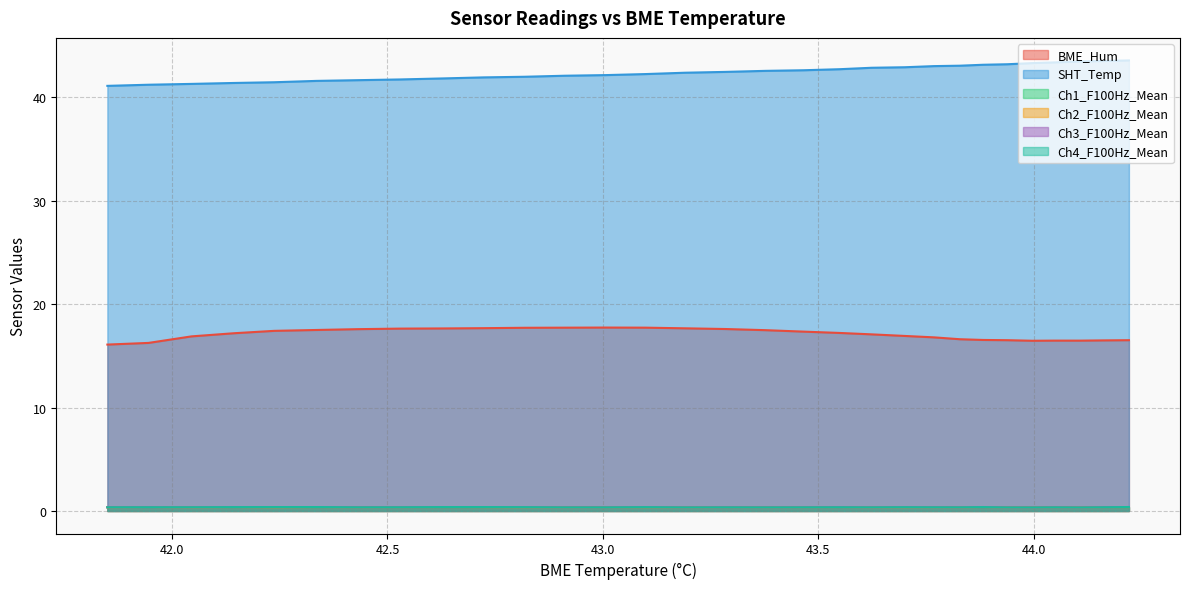

Is the value of Ch1_F100Hz_Mean at 43.37697219848633 greater than the value of Ch3_F100Hz_Mean at 44.221458435058594?

No